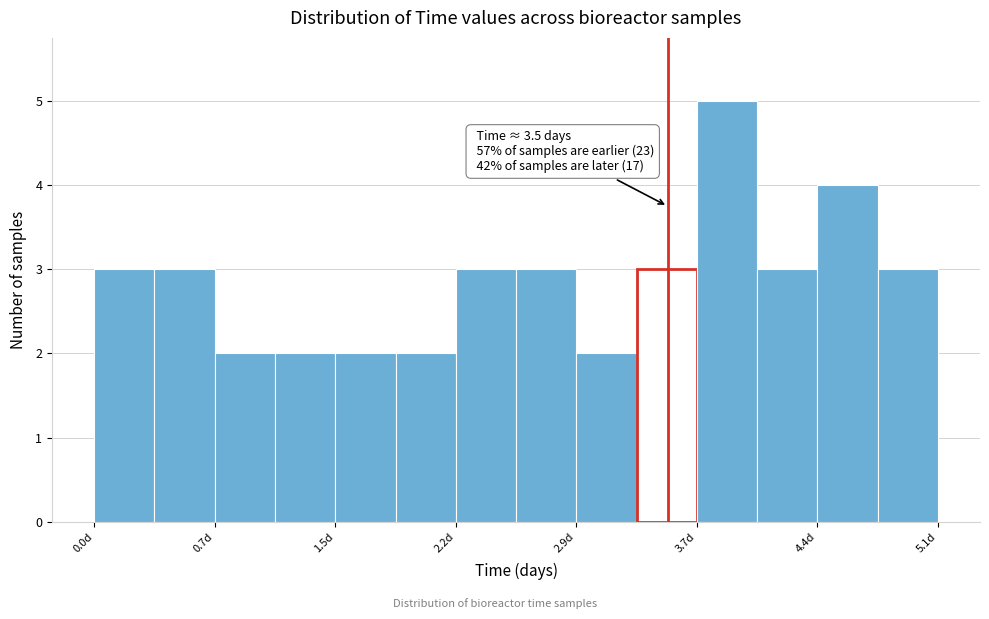

Around what value on the x-axis is the tallest bar? Give the approximate position of its centre, as read against the axis.

3.9